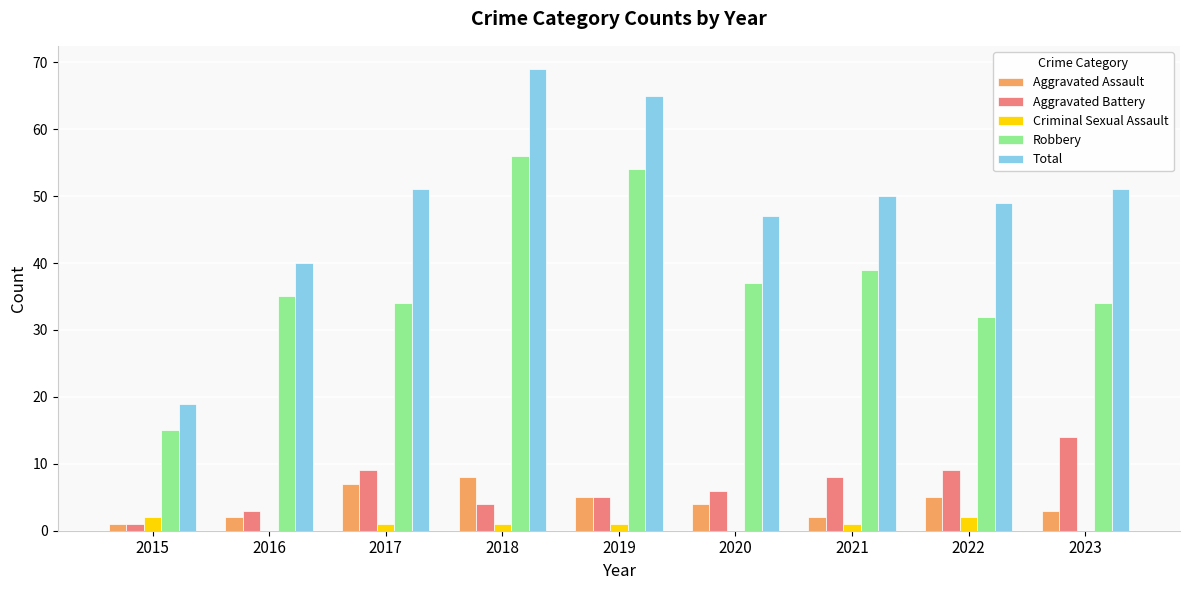

Is it true that Aggravated Assault equals 2 at 2019?

False